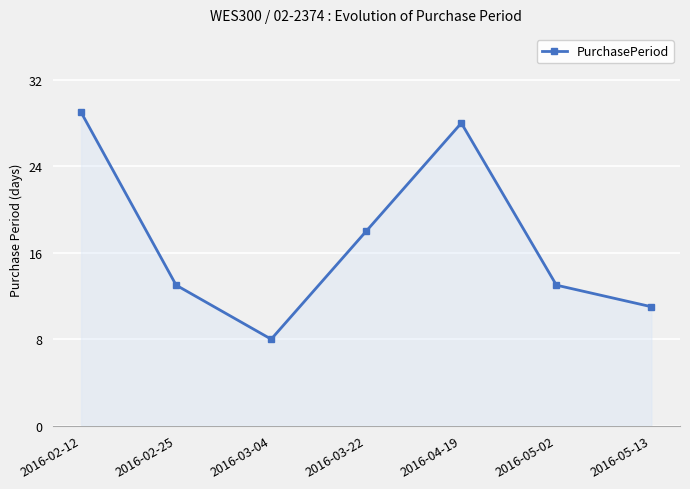

How many lines are shown in the chart?

1